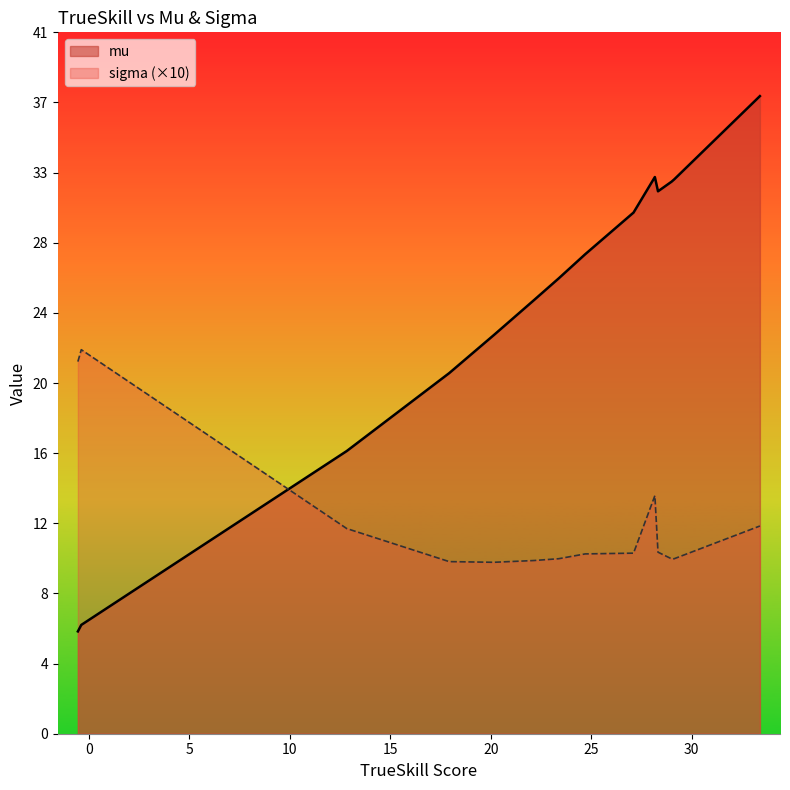

Count the number of categories in the chart.

14